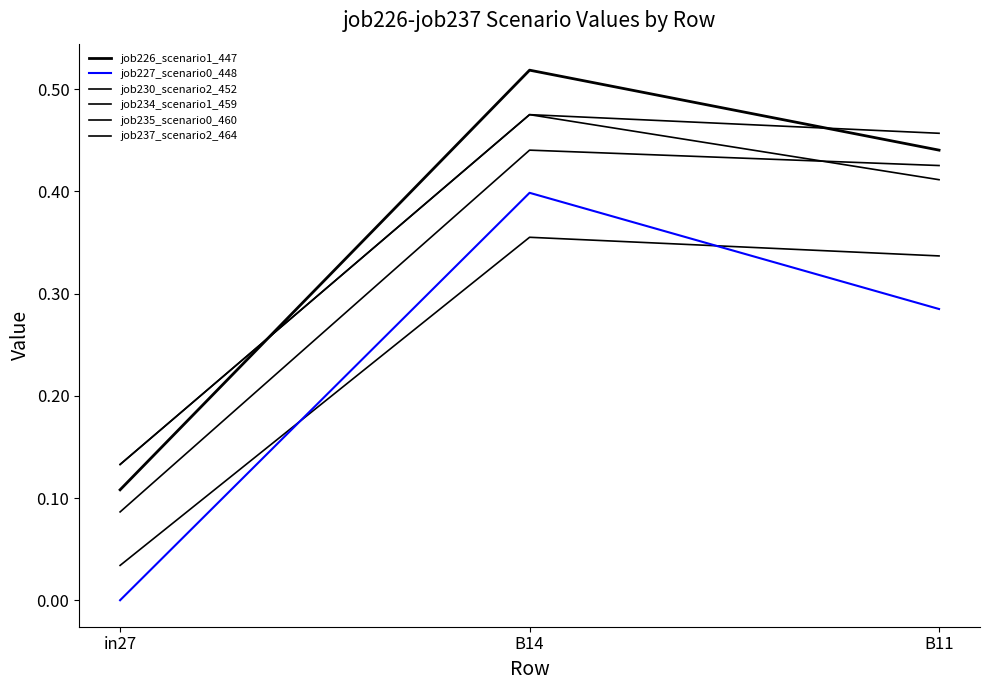

Reading left to right, transcribe all the data shown in this chart.

job226_scenario1_447: in27=0.1	B14=0.5	B11=0.4
job227_scenario0_448: in27=0.0	B14=0.4	B11=0.3
job230_scenario2_452: in27=0.1	B14=0.5	B11=0.4
job234_scenario1_459: in27=0.1	B14=0.5	B11=0.5
job235_scenario0_460: in27=0.0	B14=0.4	B11=0.3
job237_scenario2_464: in27=0.1	B14=0.4	B11=0.4